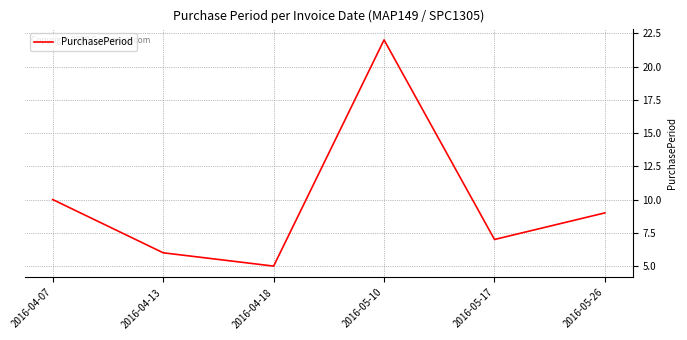

What is the difference between the values at 2016-04-18 and 2016-04-13?

1